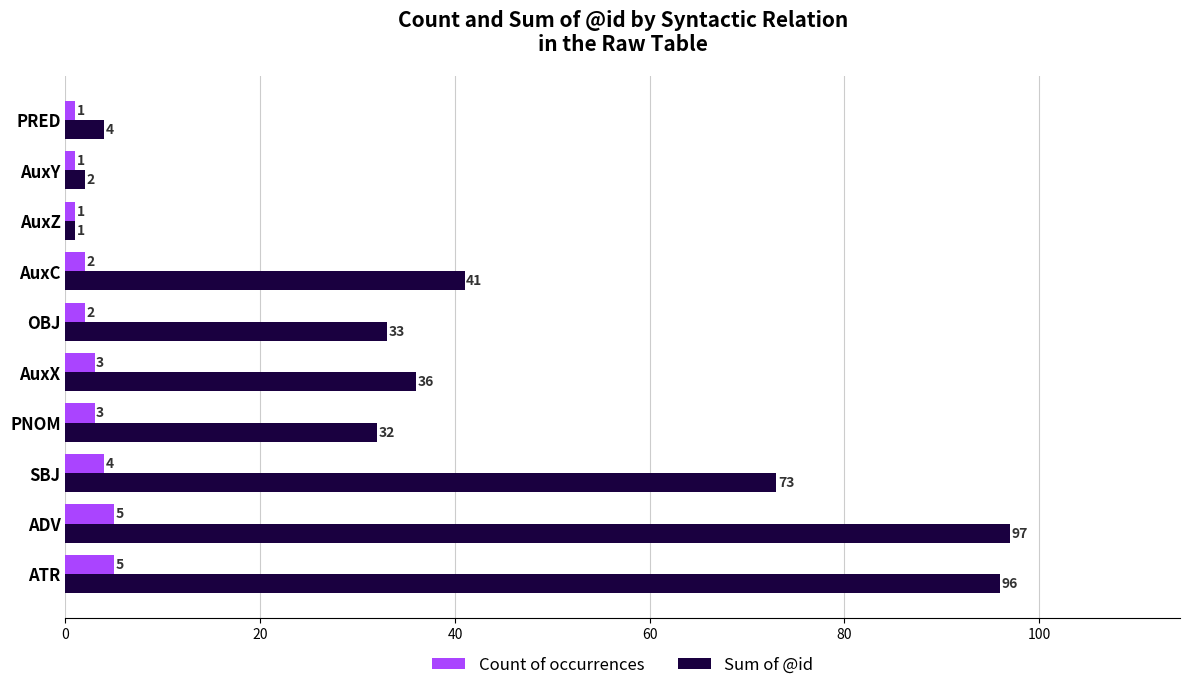

At which label does Sum of @id reach its minimum?

AuxZ